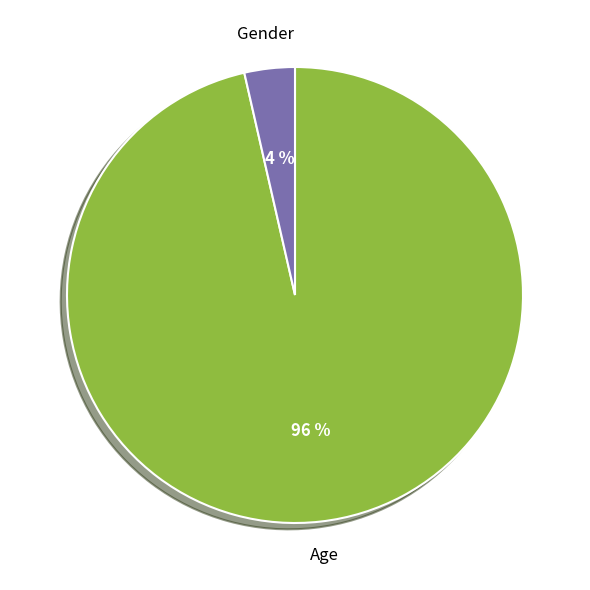

What percentage is the Gender slice, to the nearest percent?

4%